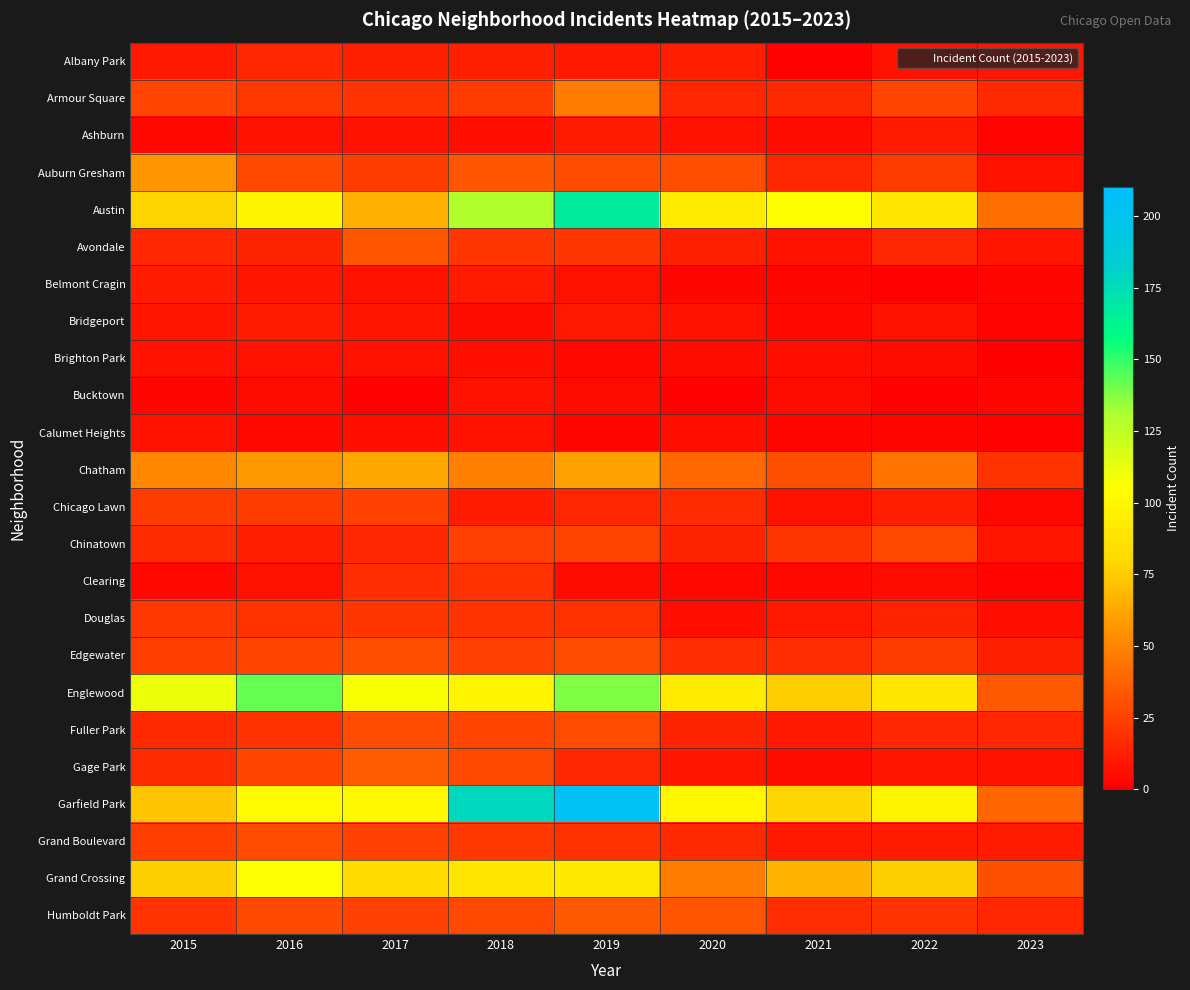

Which series has the largest range (max minus min)?

Garfield Park